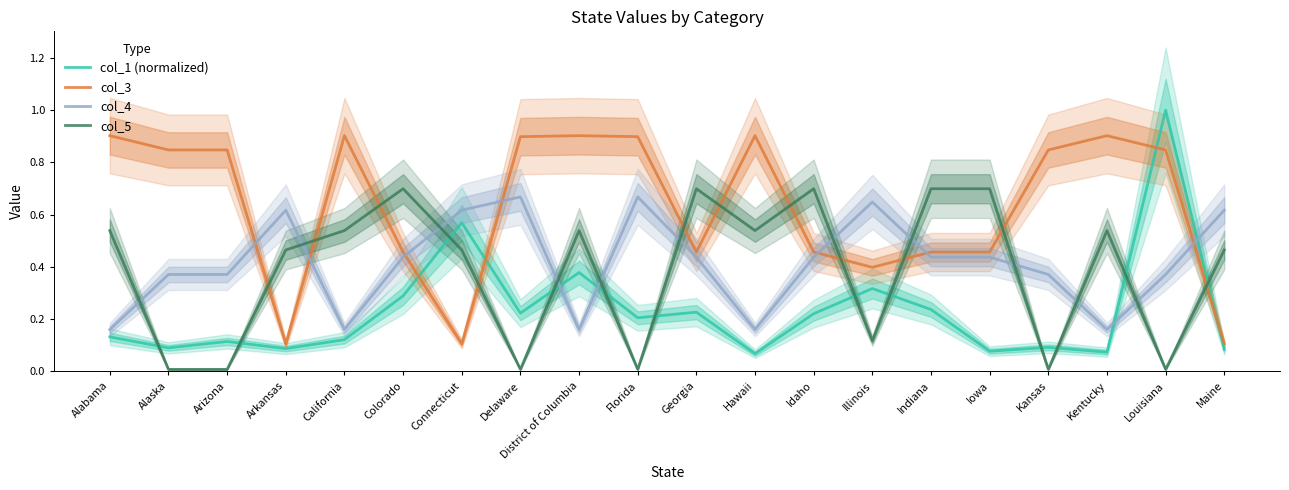

What is the difference between the col_5 values at Connecticut and Delaware?

0.5